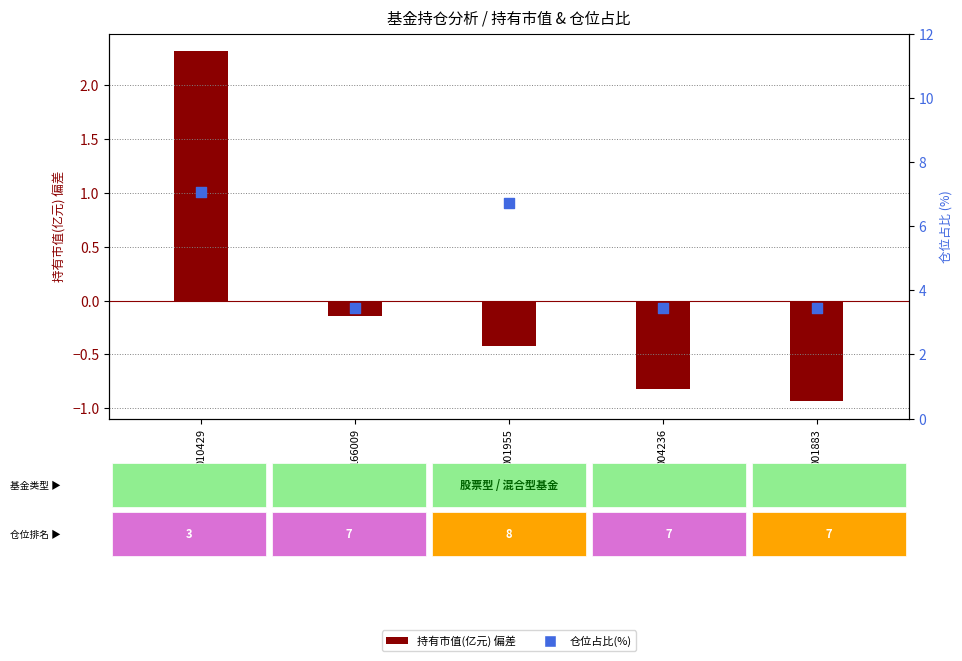

Which series has the largest total across all categories?

仓位占比